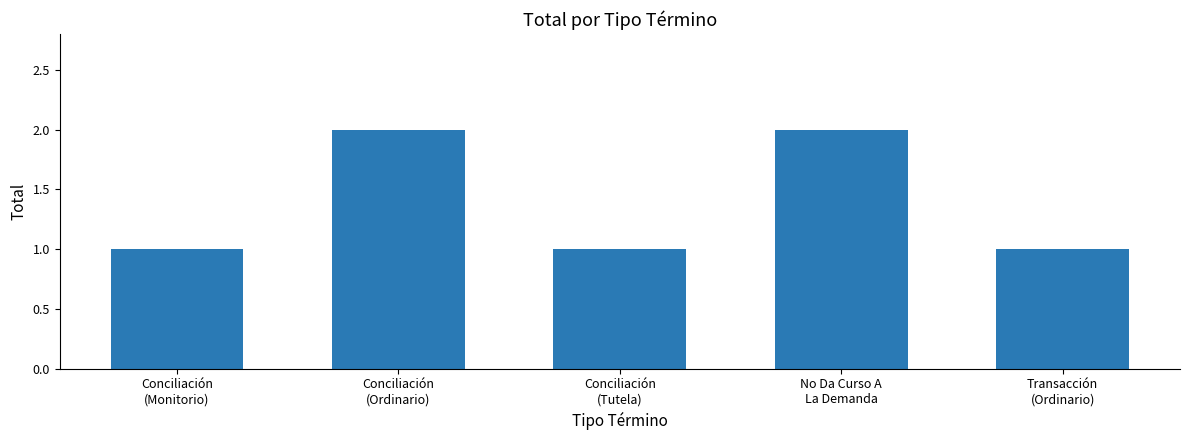

The value at Conciliación
(Ordinario) is 2. True or false?

True